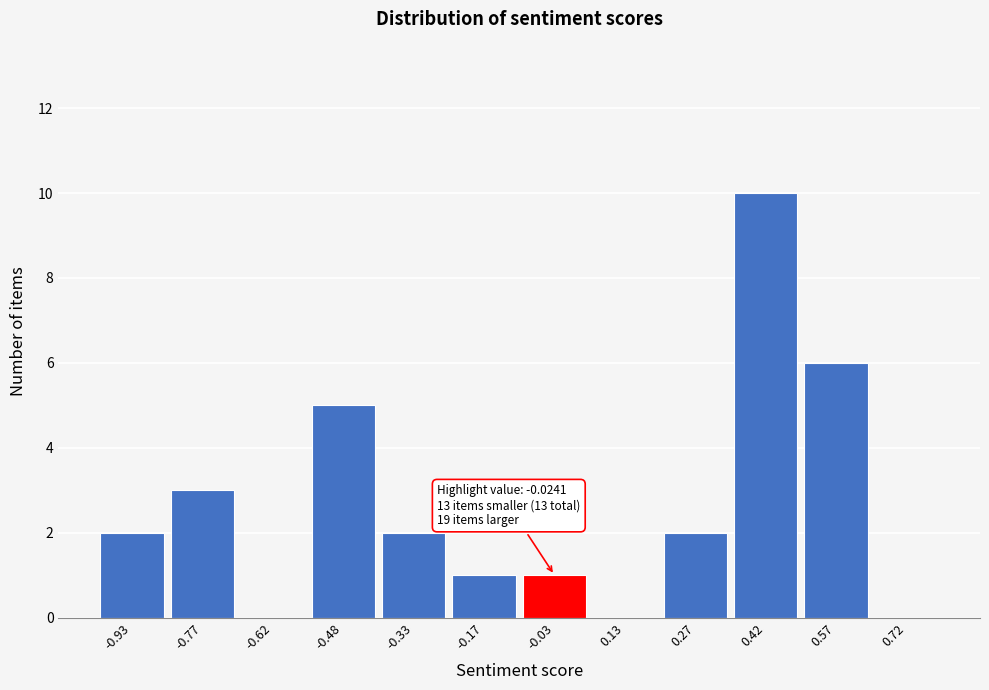

Over which range of the x-axis is the bar tallest?

0.35 to 0.50